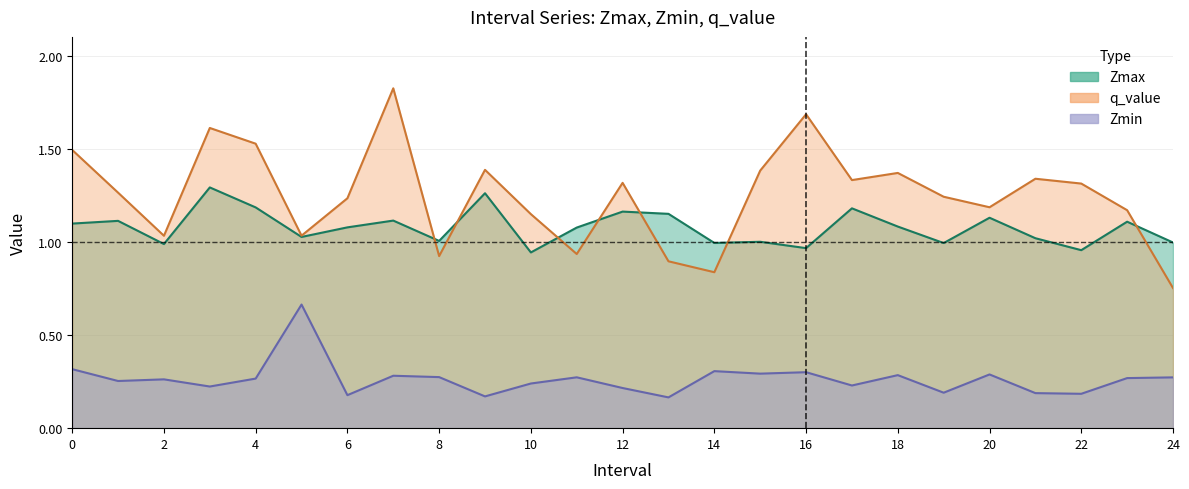

What is the label of the 6th point from the right?

19.0